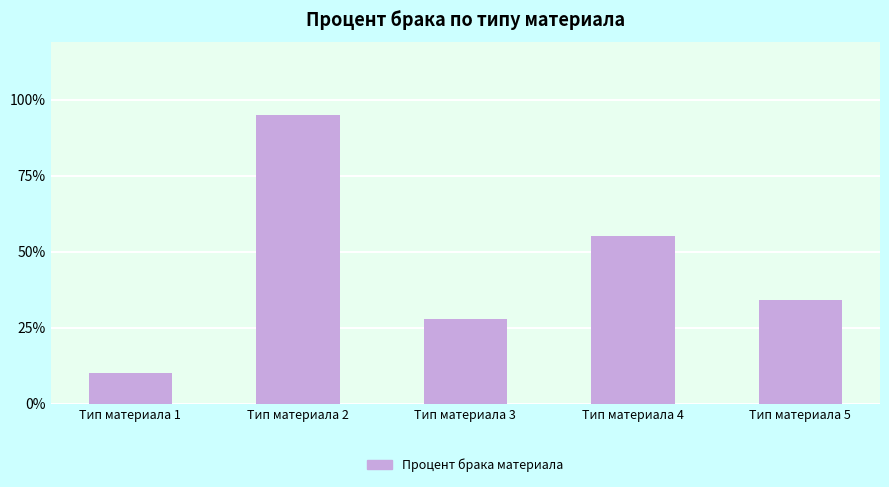

Does the chart contain any negative values?

No